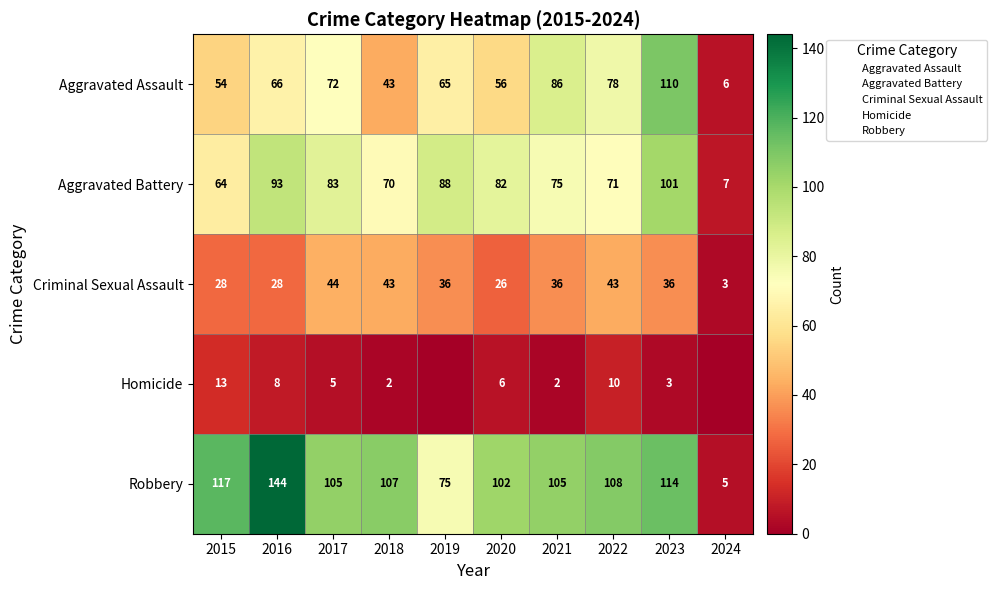

What is the sum of all Aggravated Battery values?

734